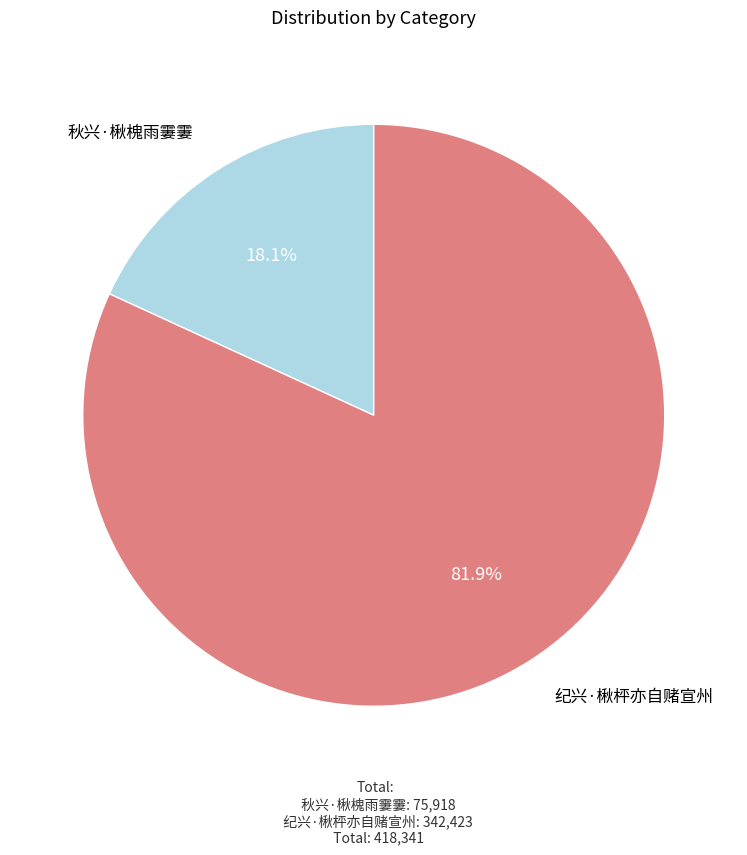

Is it true that 纪兴·楸枰亦自赌宣州 is 95% of the pie?

False